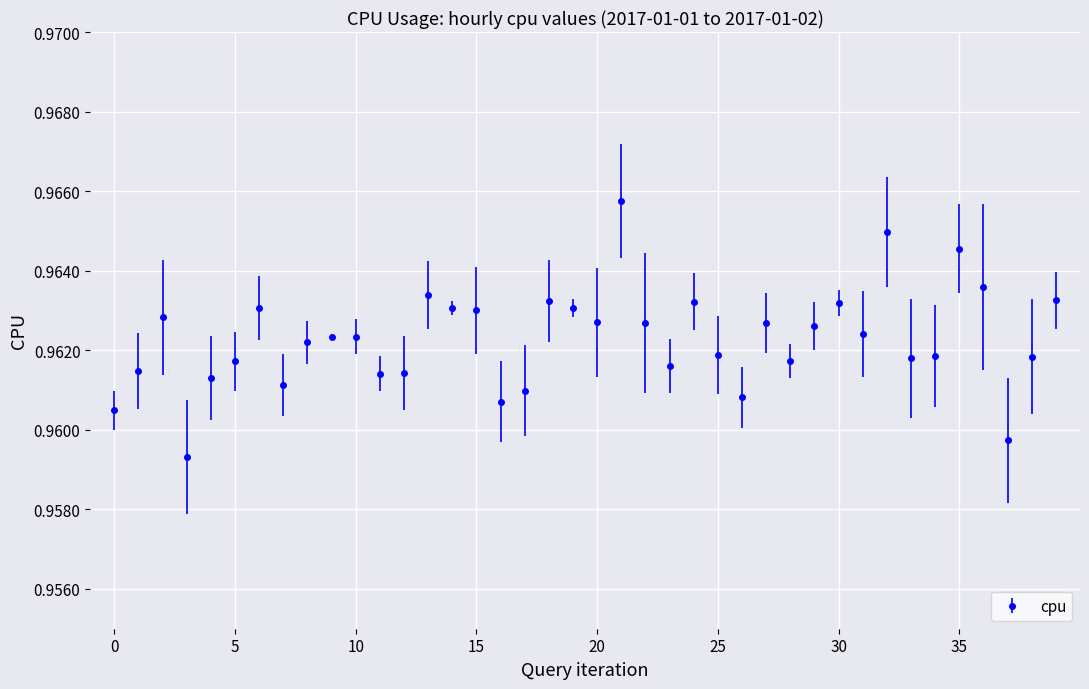

True or false: the data has more than 1 interior local peaks.

True